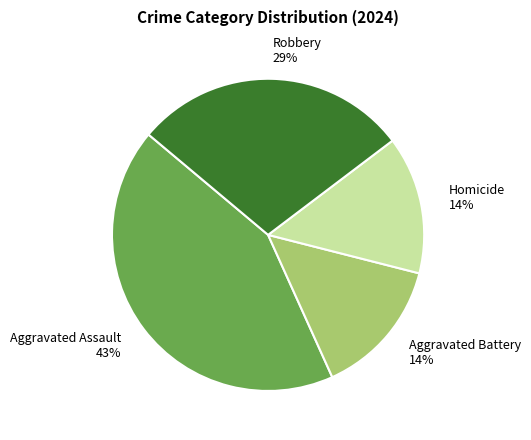

To the nearest percent, what is the difference between the largest and smallest slice percentages?

29%